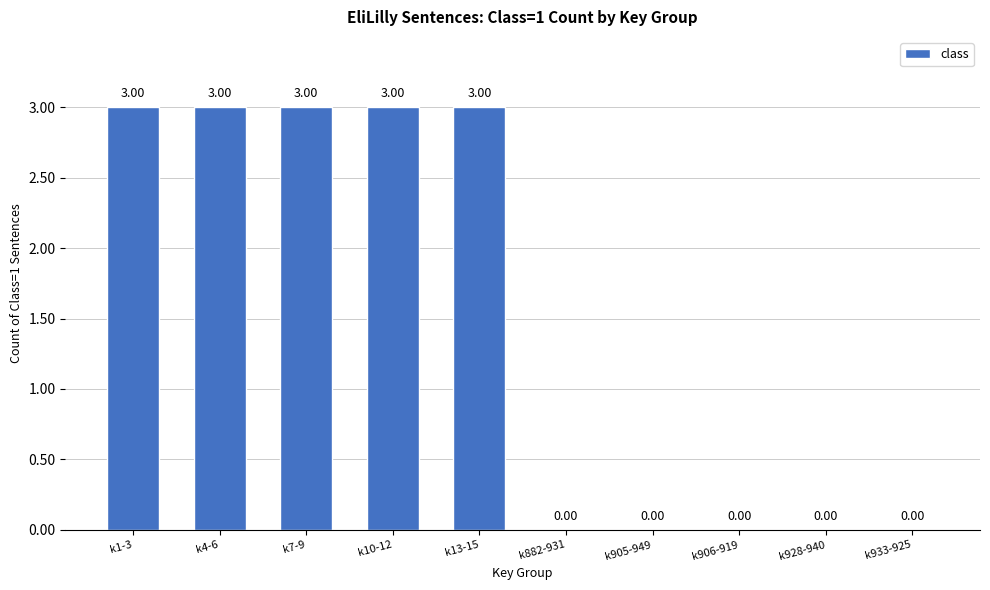

Between k10-12 and k905-949, which is larger?

k10-12